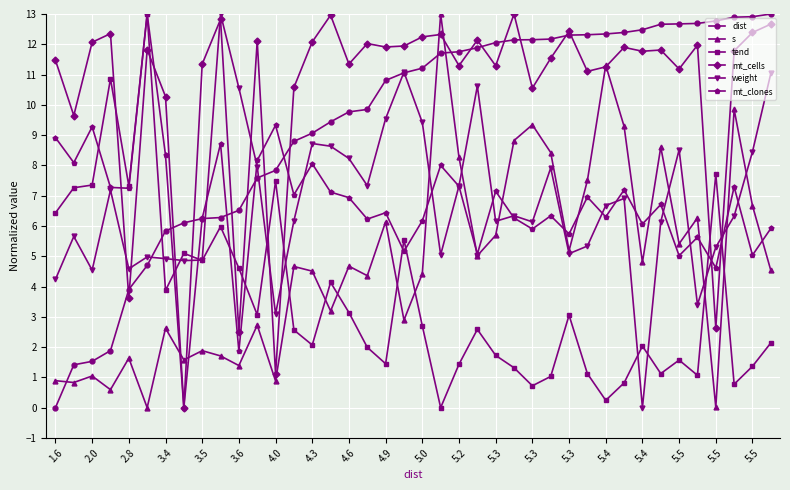

What is the maximum value shown in the chart?

13.0